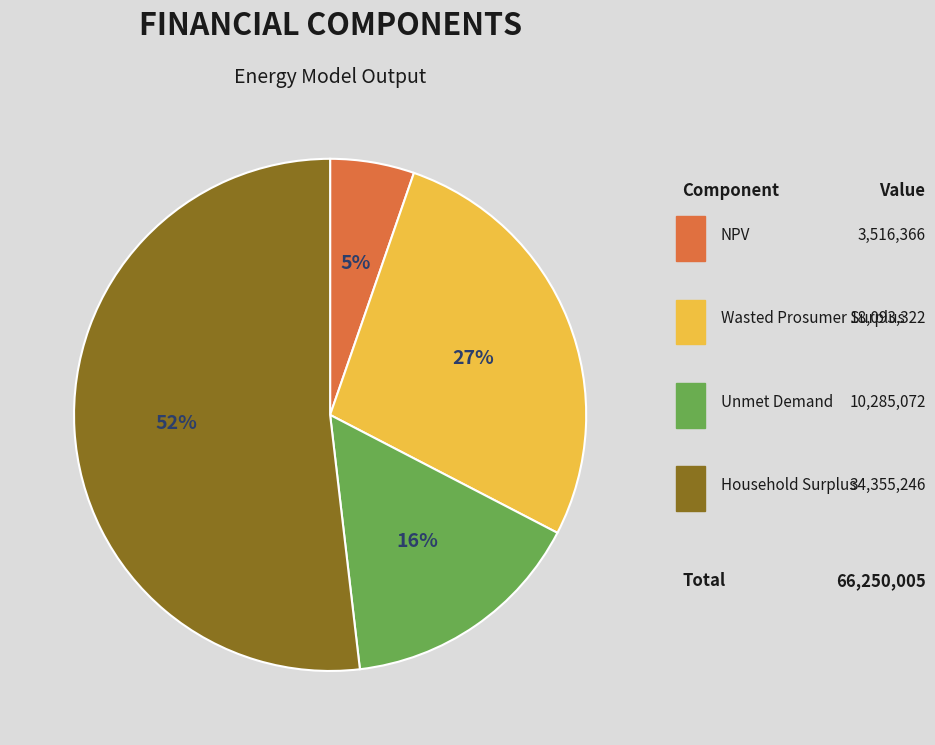

To the nearest percent, what is the average slice percentage?

25%